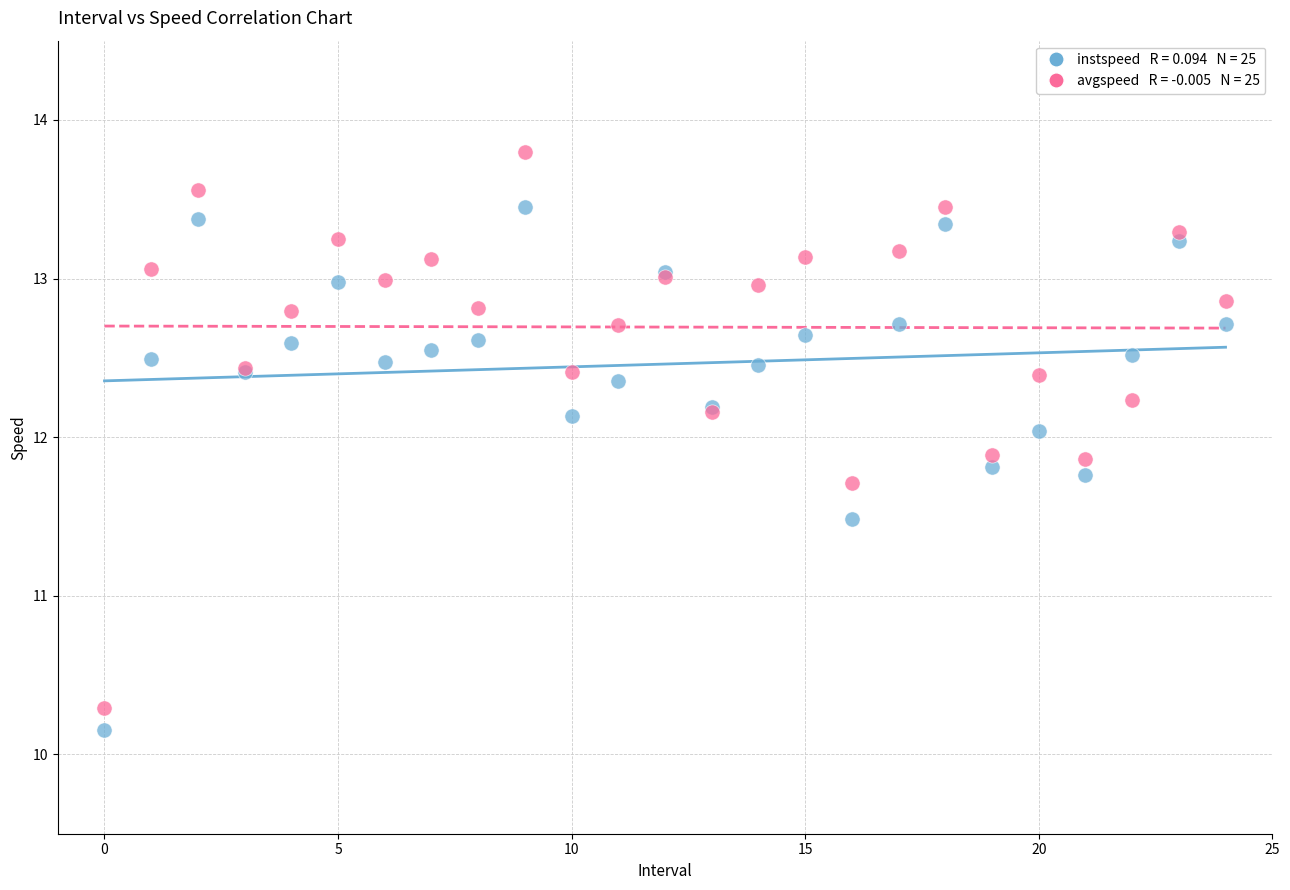

Across all series, what Y value is closest to 11?

11.5